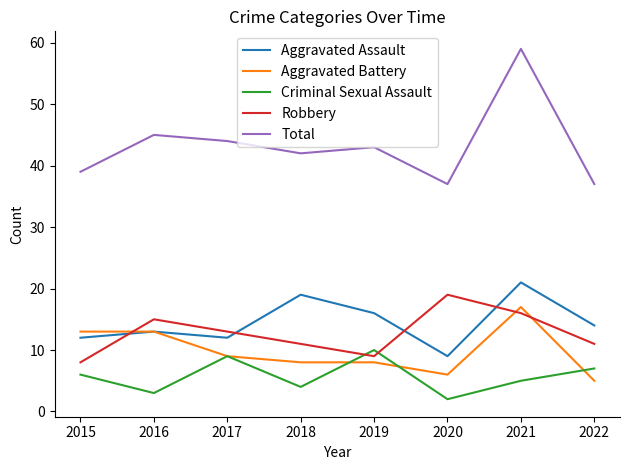

The Robbery series shows 9 at 2019. True or false?

True